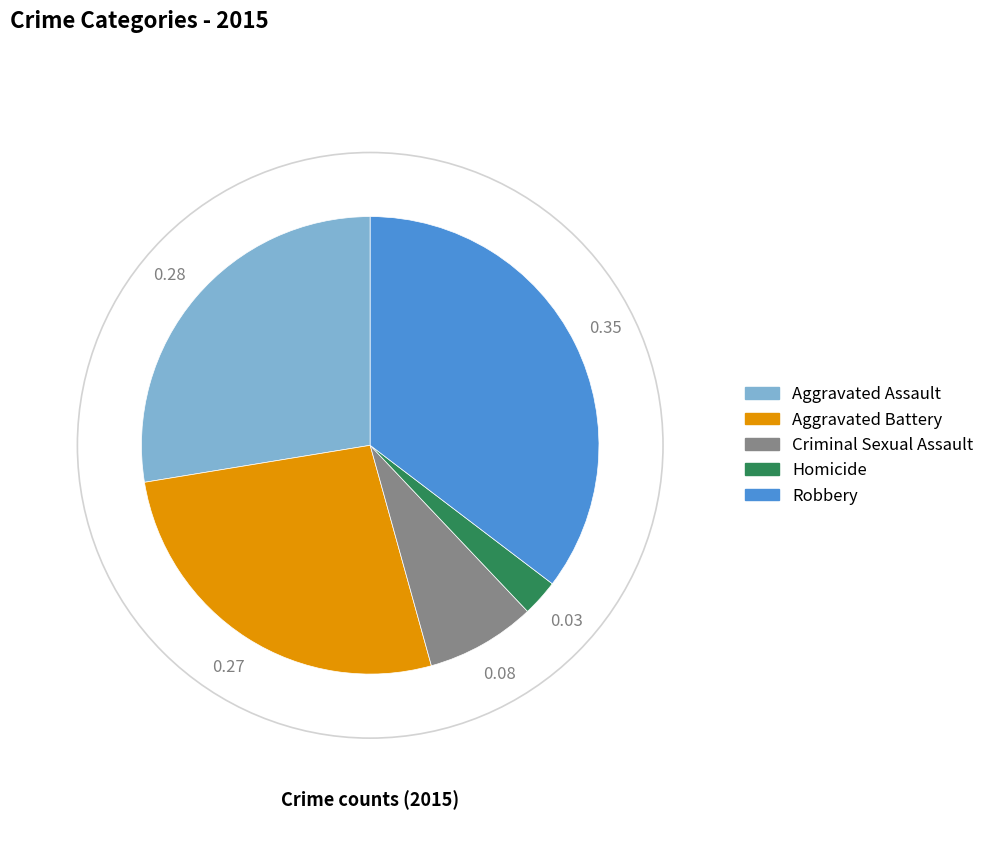

How many slices are in this pie chart?

5